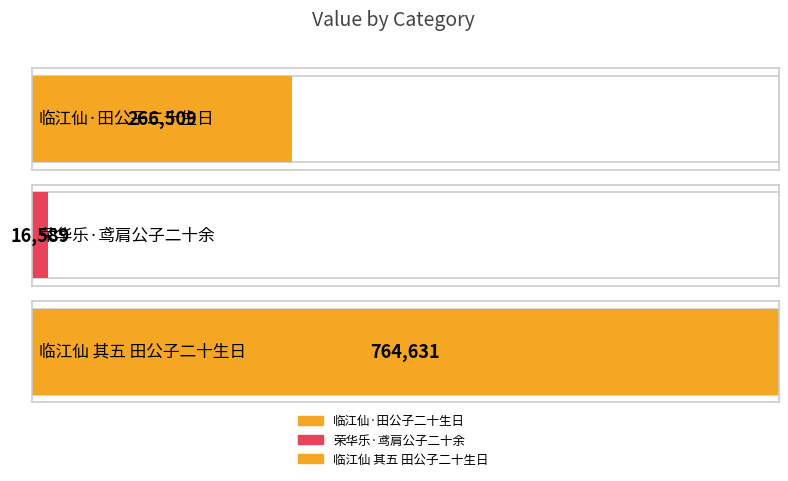

What is the approximate value at 临江仙 其五 田公子二十生日?

764631